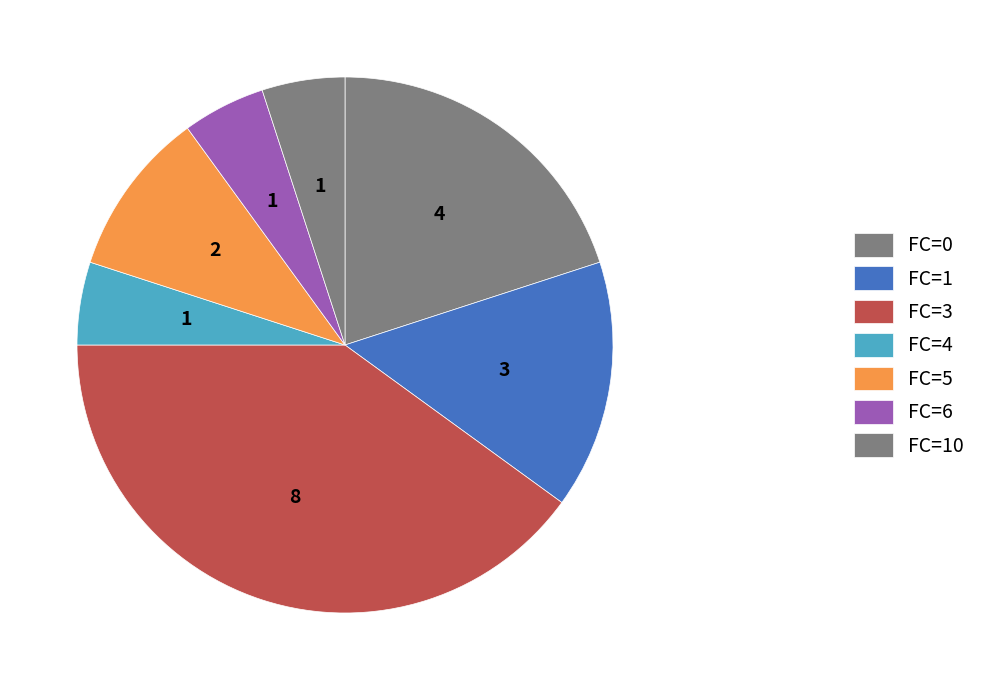

How many slices are in this pie chart?

7